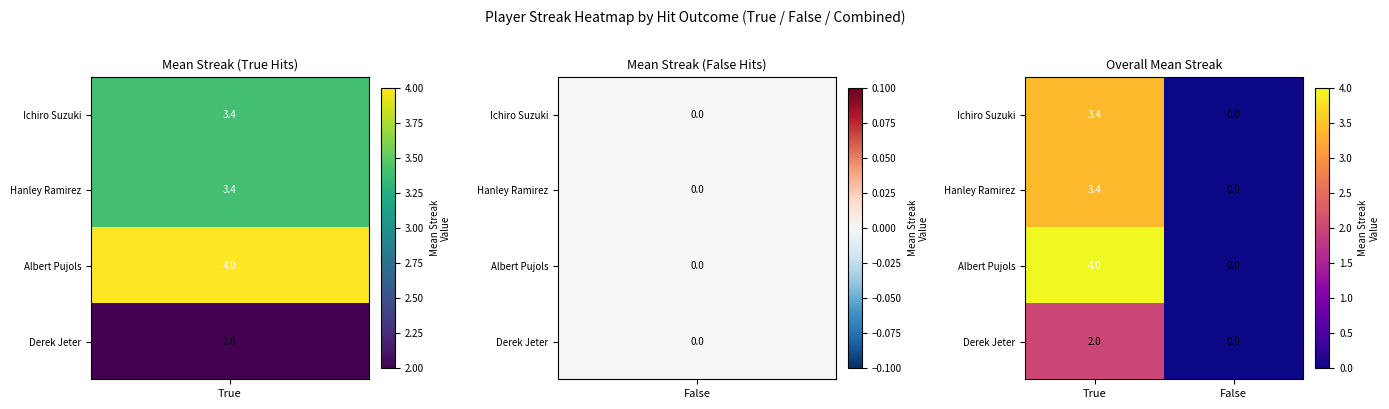

Which series has the largest range (max minus min)?

Albert Pujols